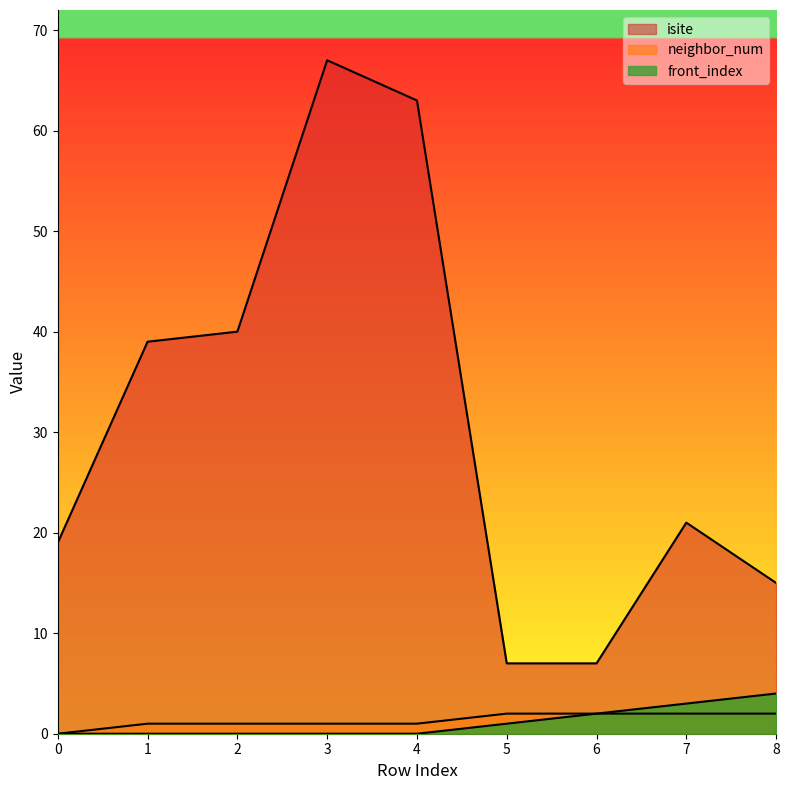

Does the chart display data point markers on the line(s)?

No